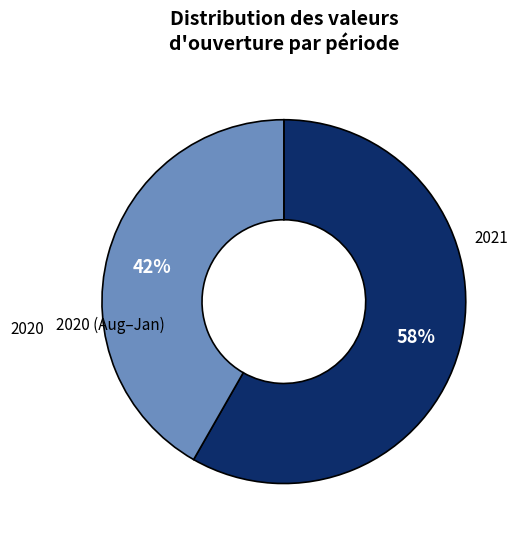

Is there any slice that represents more than half of the pie?

Yes